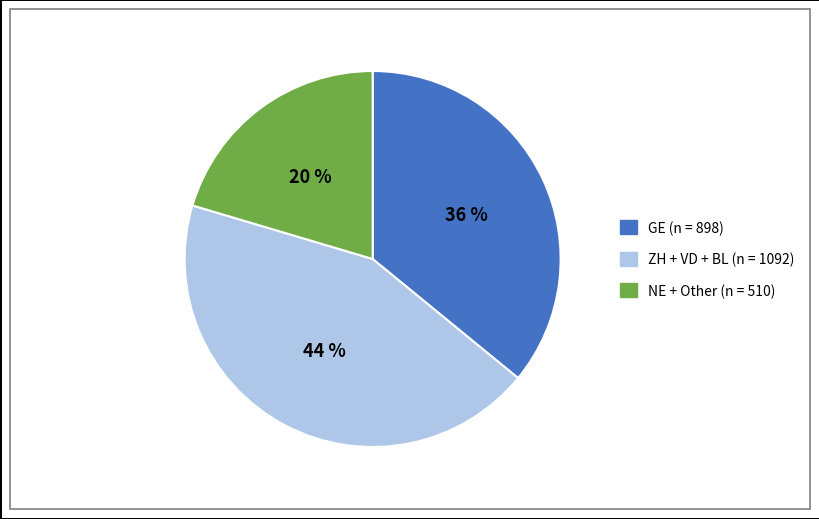

How many slices are in this pie chart?

3